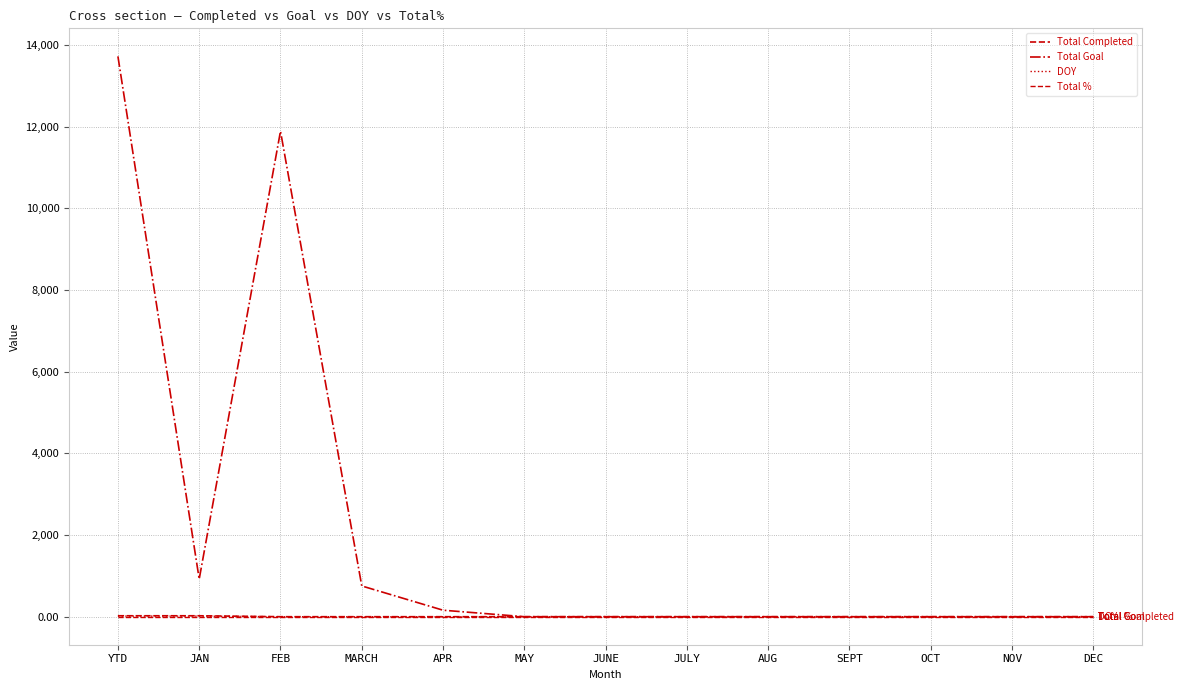

Is the value of DOY at NOV greater than the value of Total % at JULY?

No